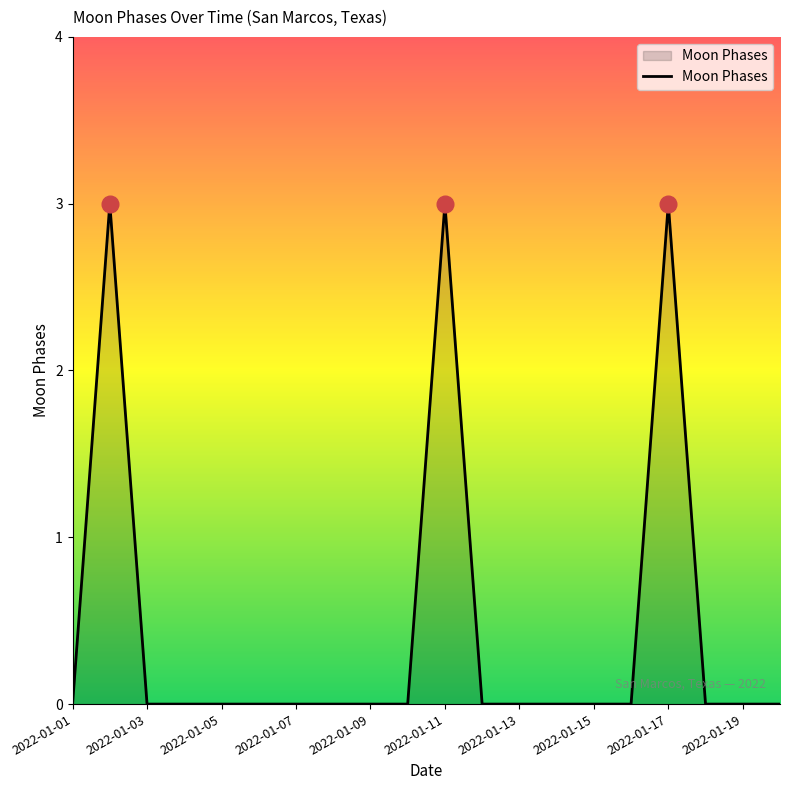

What is the difference between the maximum and minimum values?

3